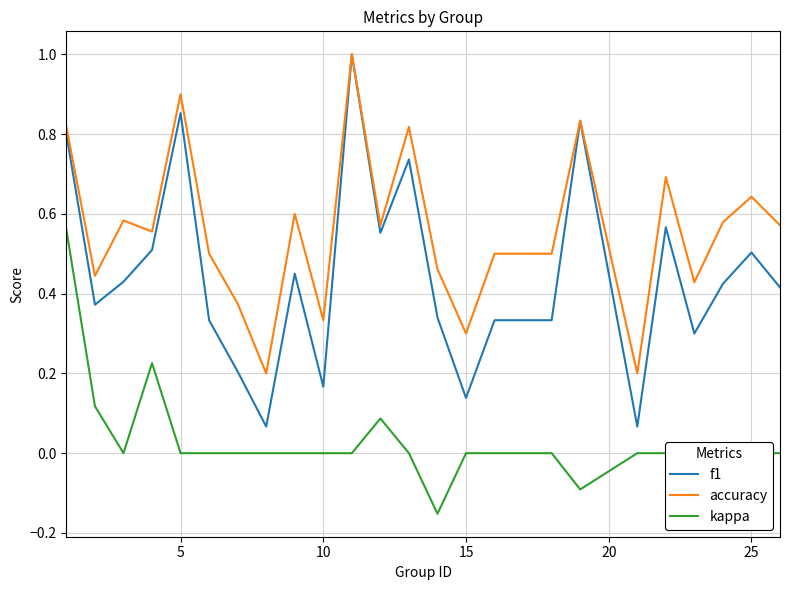

At how many categories does at least one series exceed 0?

25